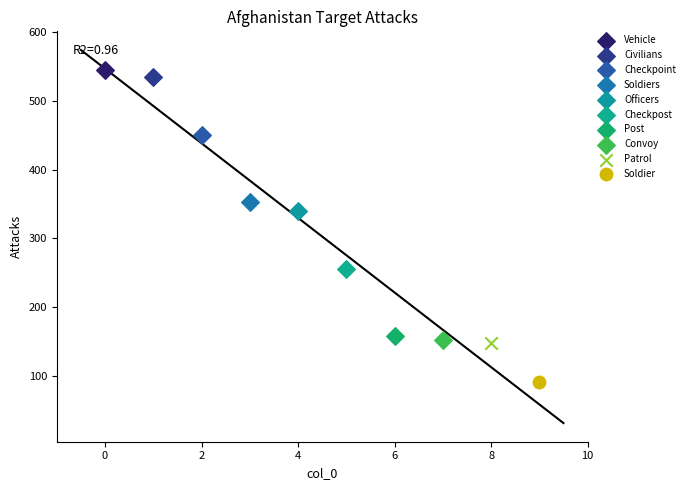

What are all the series names shown in the legend?

Vehicle, Civilians, Checkpoint, Soldiers, Officers, Checkpost, Post, Convoy, Patrol, Soldier